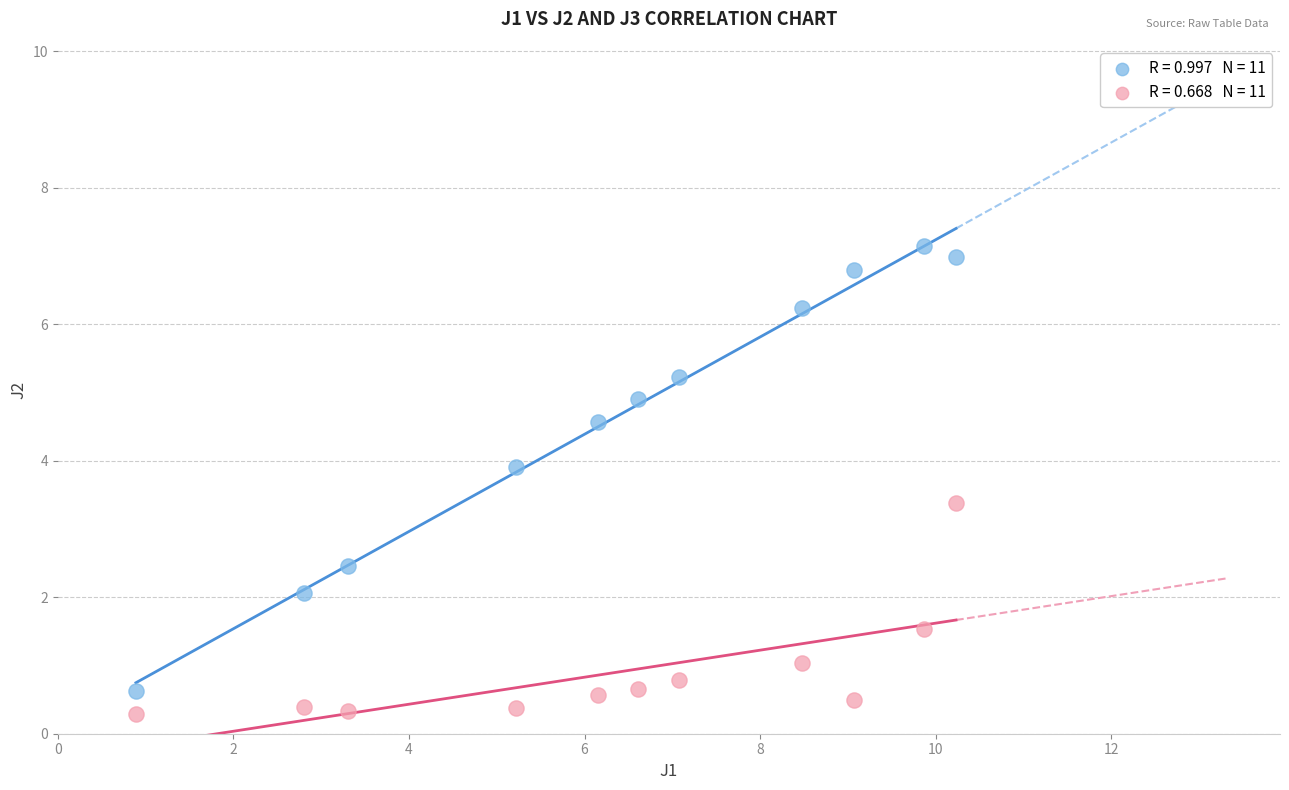

Across all series, what Y value is closest to 3?

3.4